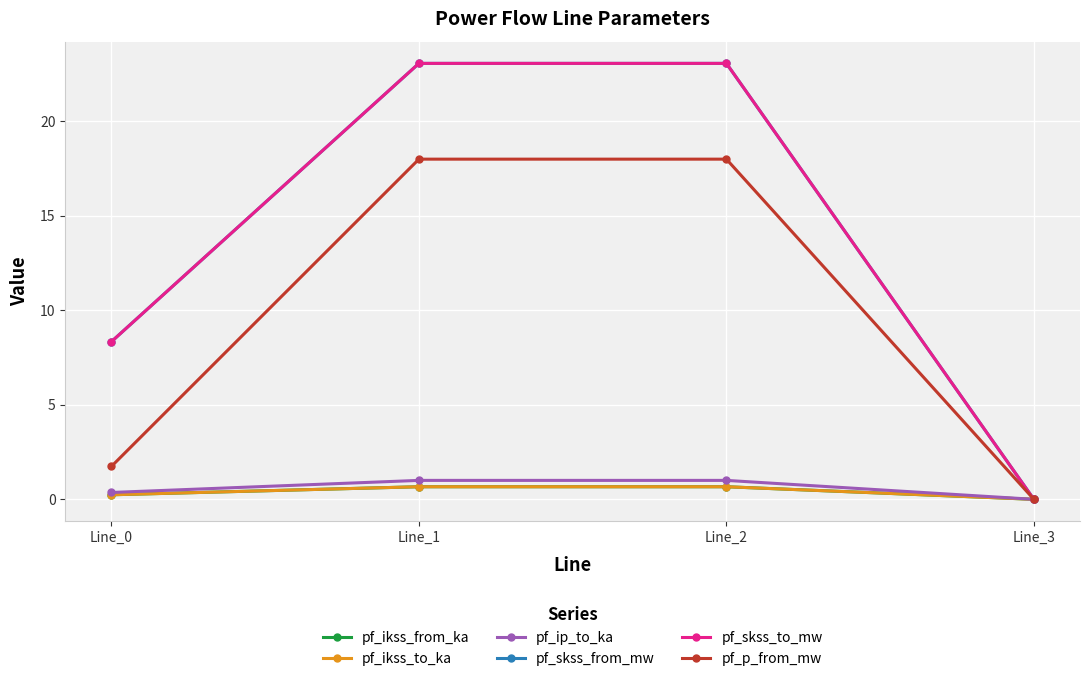

Which series has the largest total across all categories?

pf_skss_from_mw